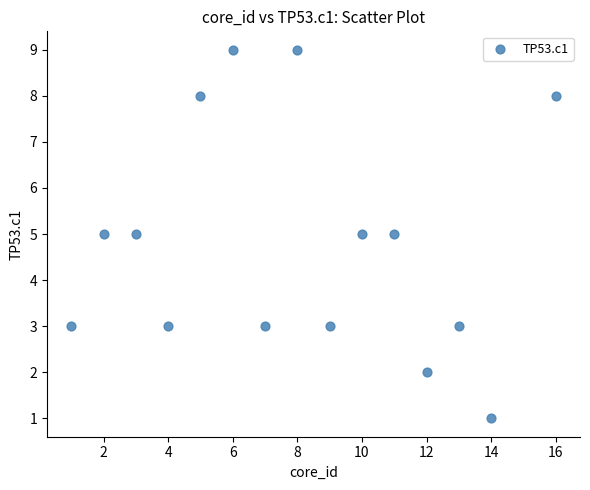

What is the range of Y values (max minus min)?

8